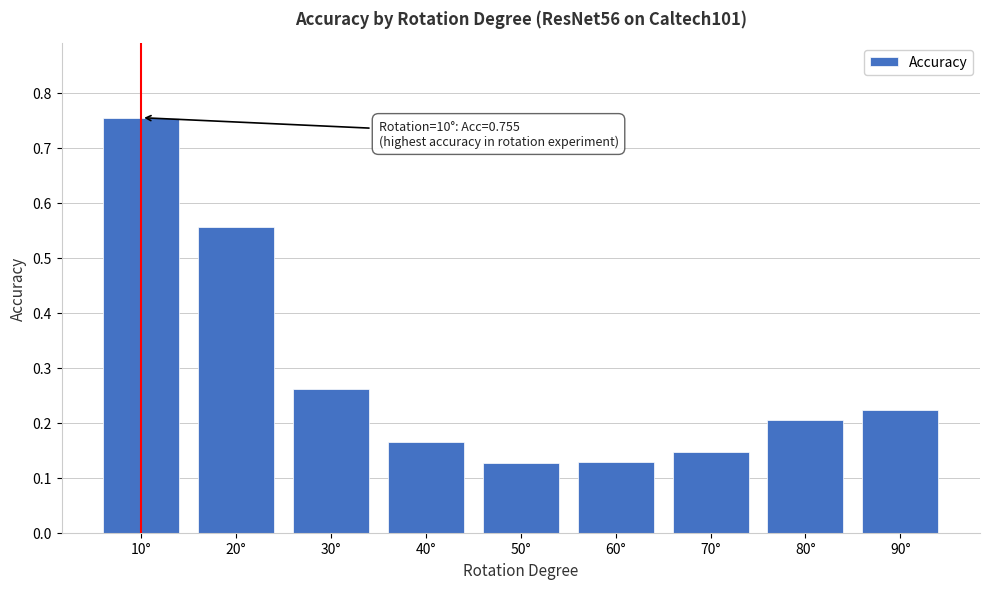

What is the change in value from 20° to 90°?

-0.3